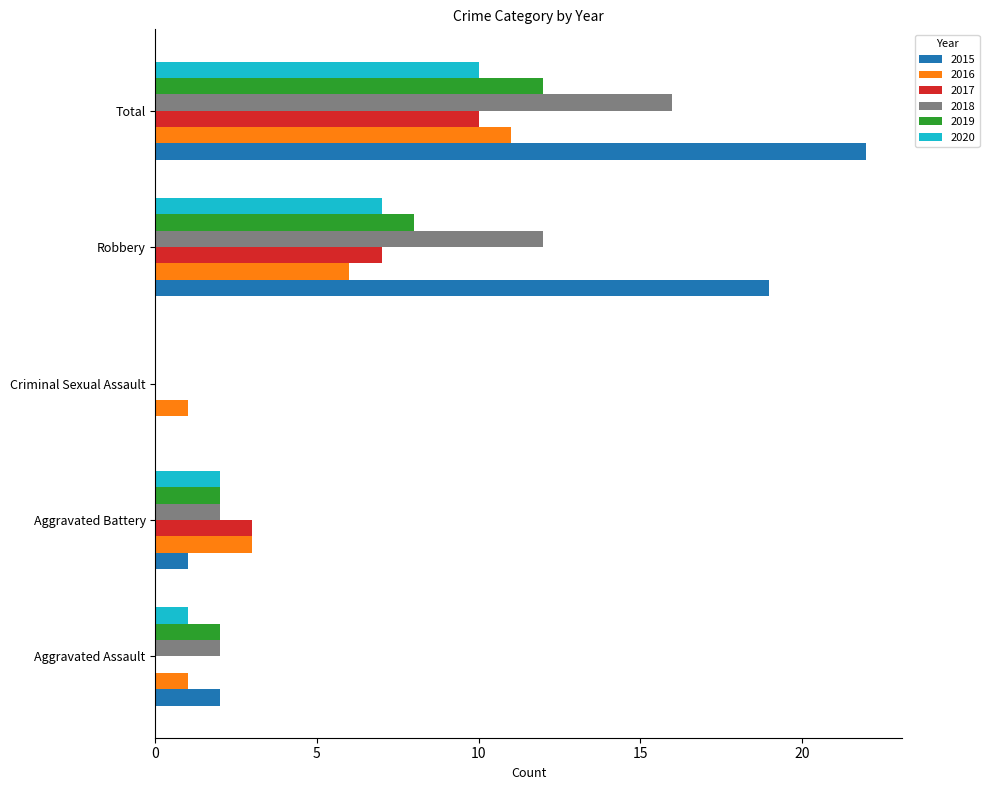

Between Criminal Sexual Assault and Robbery, which series saw the biggest shift?

2015